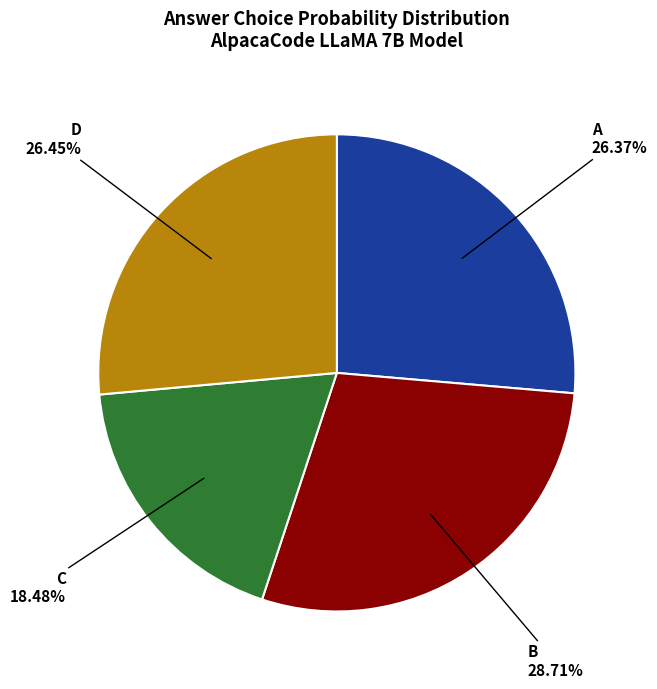

To the nearest percent, what is the average slice percentage?

25%